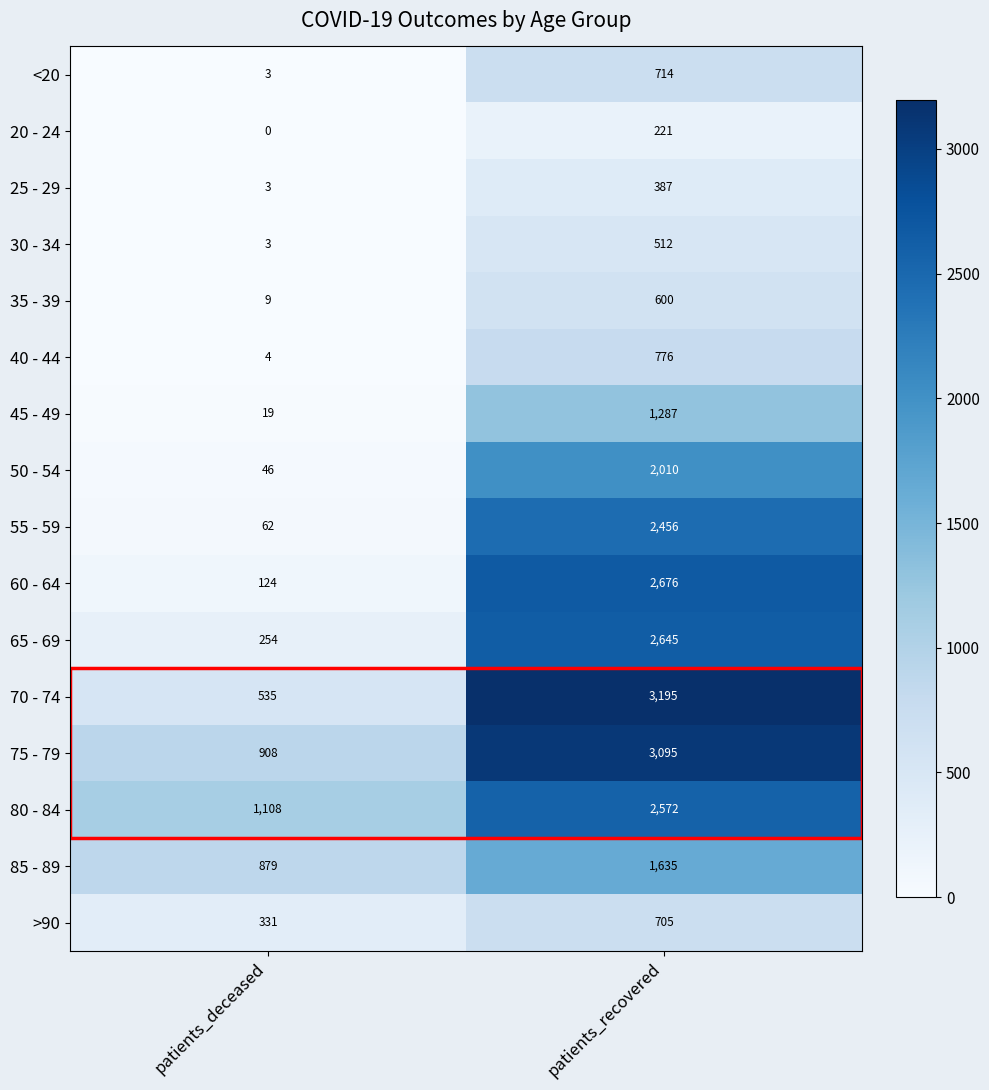

Count the number of data series in this chart.

16